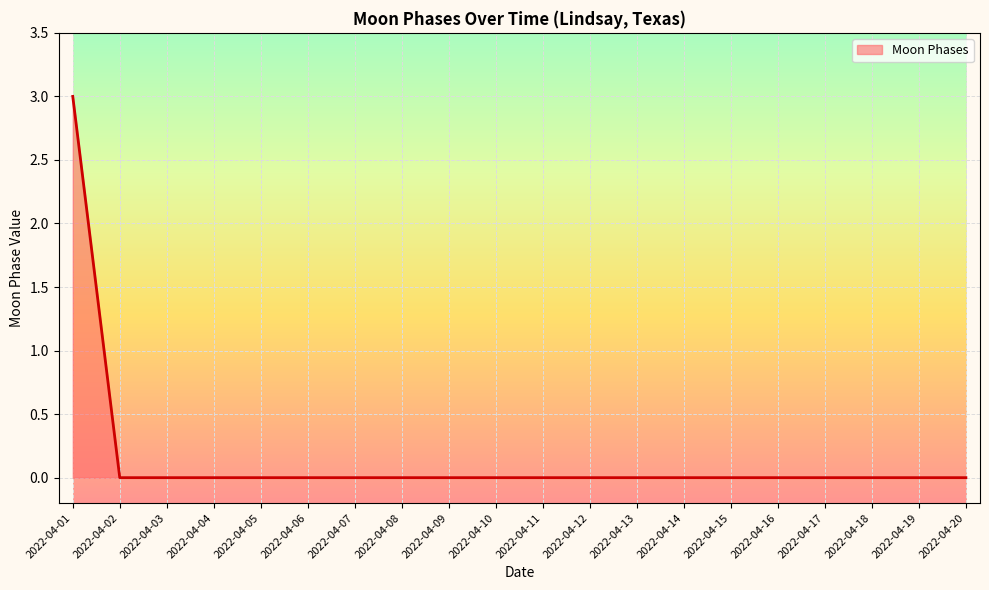

What is the greatest value displayed?

3